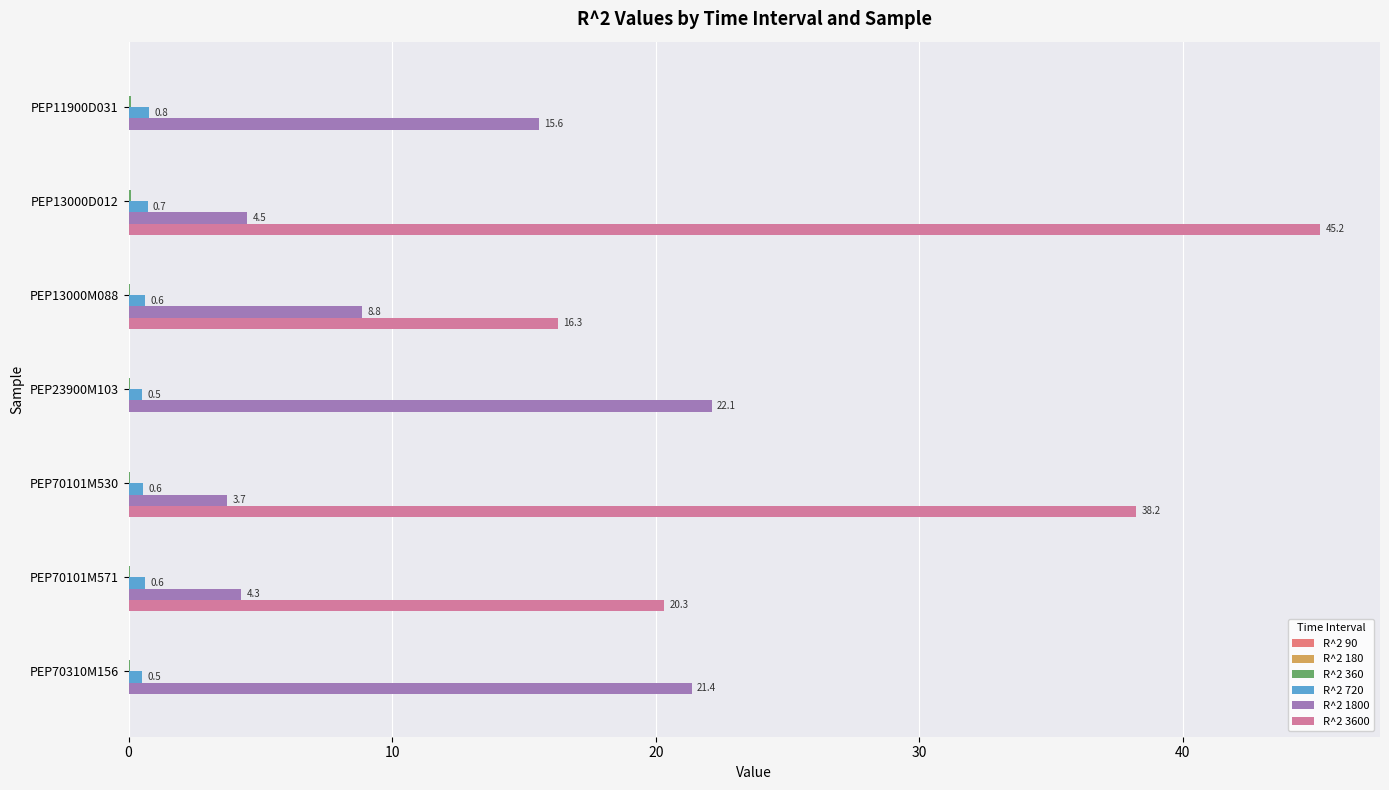

Which series has the largest total across all categories?

R^2 3600